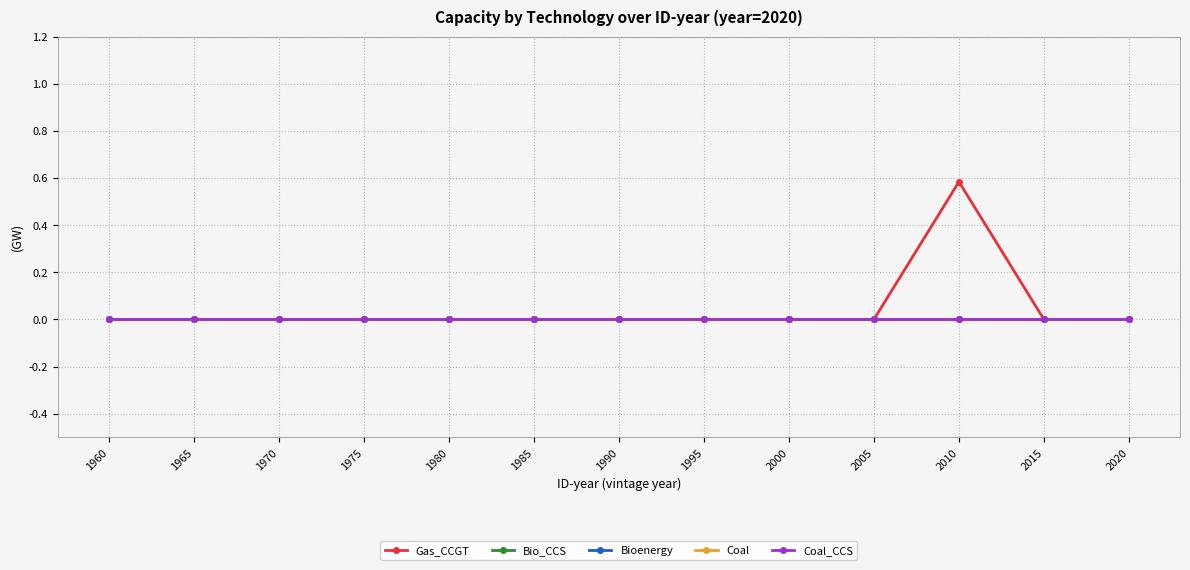

How many lines are shown in the chart?

5